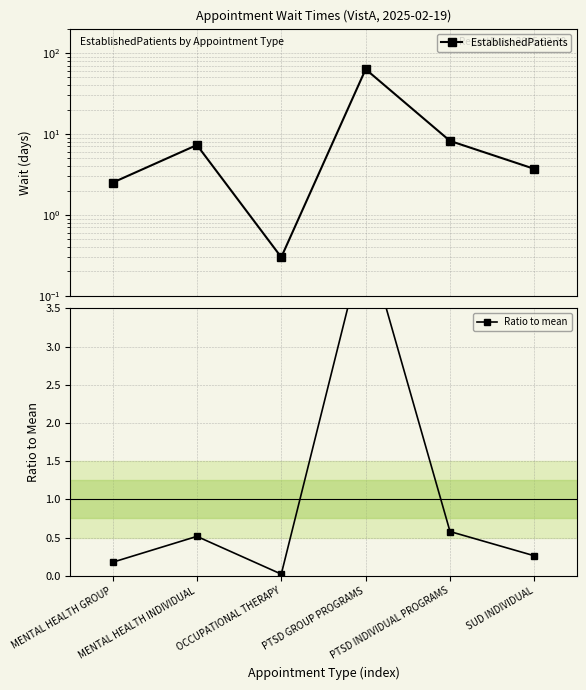

What is the sum of all EstablishedPatients values?

85.0